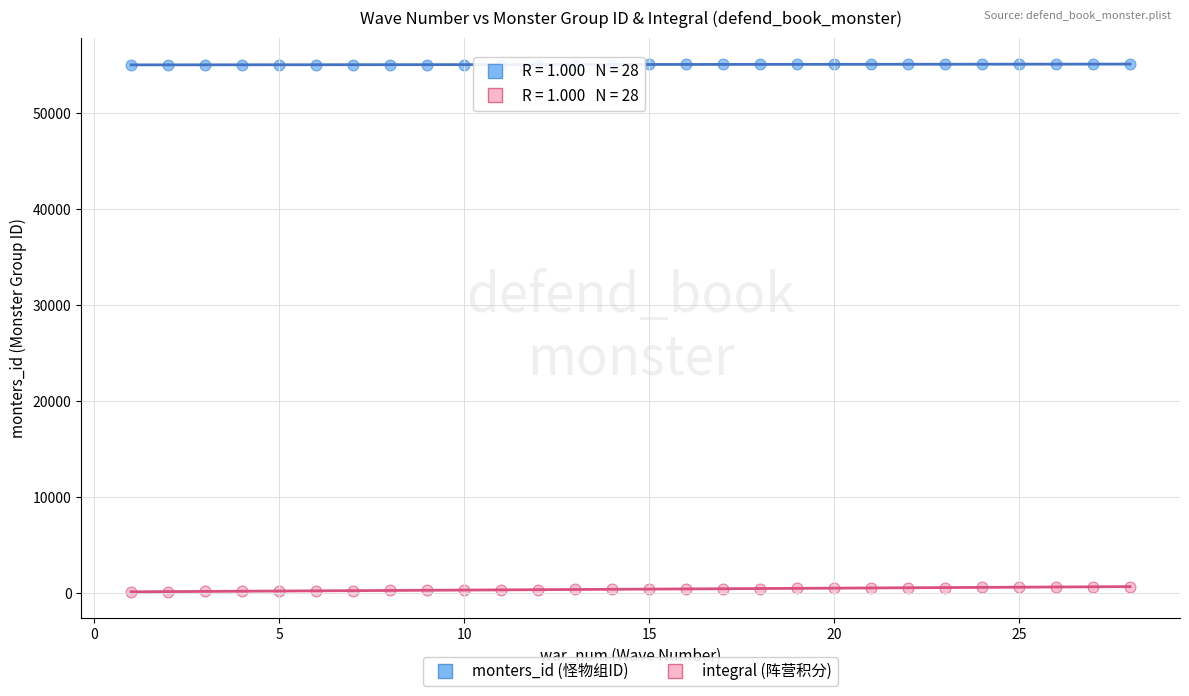

Across all data points, what is the range of X values (max minus min)?

27